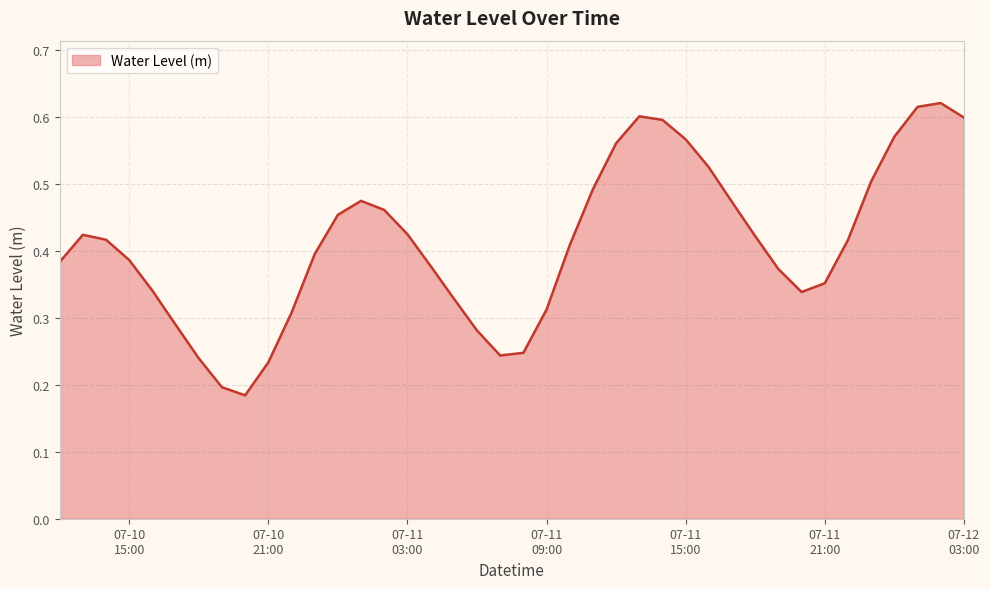

Does the chart have visible grid lines?

Yes